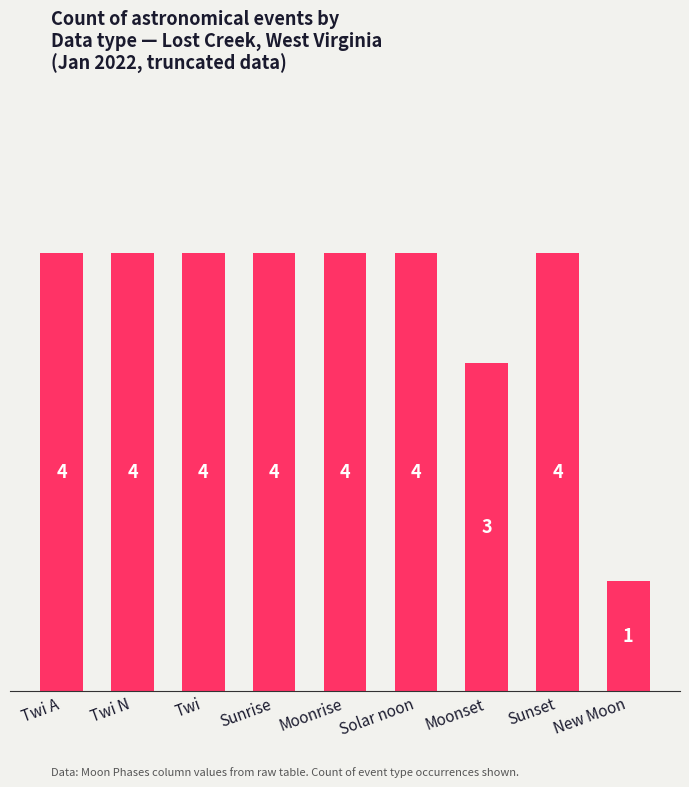

How many bars are there in total?

9